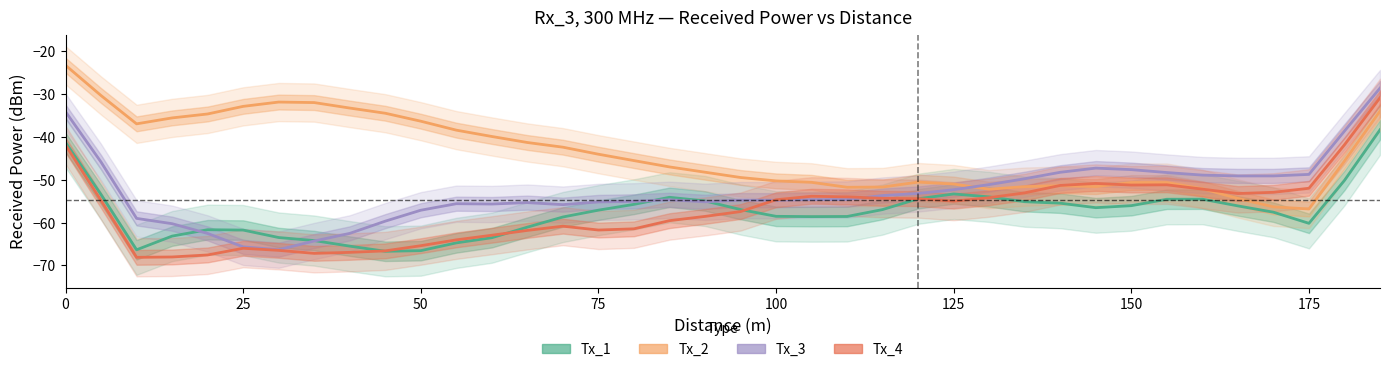

In Tx_2, how many points are higher than both neighbors (excluding endpoints)?

4